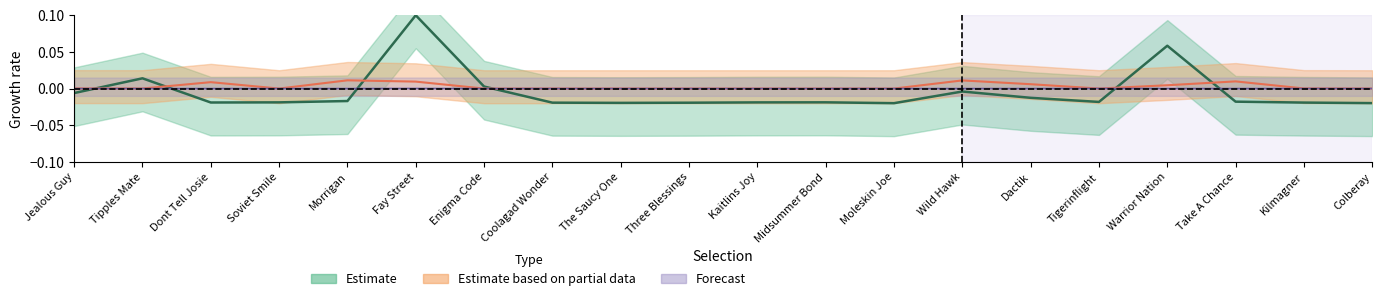

How many categories are shown in the chart?

20